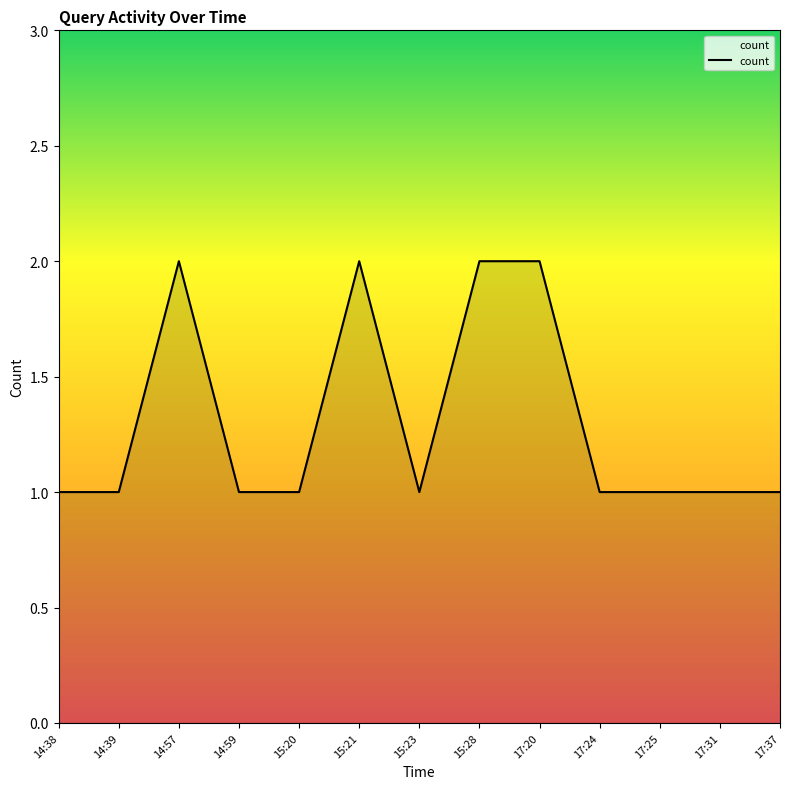

What is the ratio of the value at 15:28 to the value at 17:25?

2.0